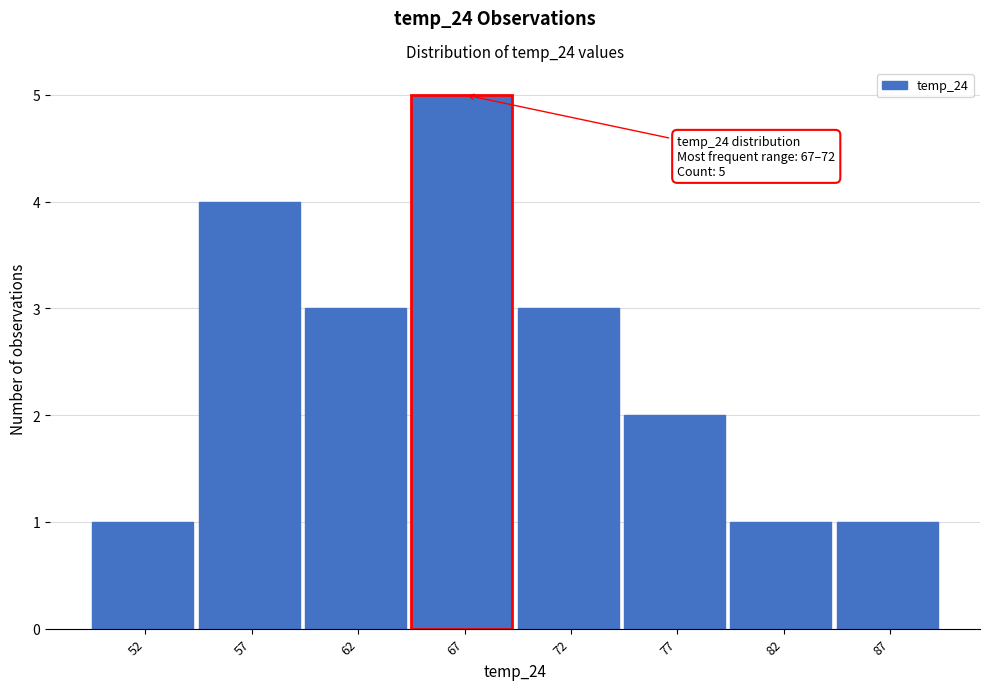

Reading left to right, extract all data points from this chart.

52=1	57=4	62=3	67=5	72=3	77=2	82=1	87=1